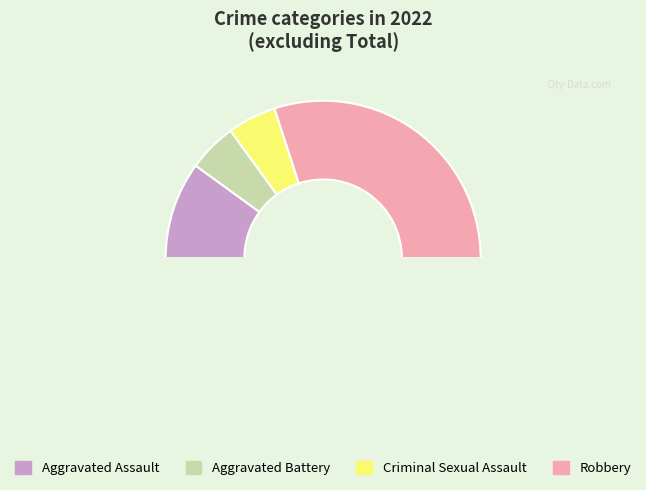

Count the number of slices in the pie.

5